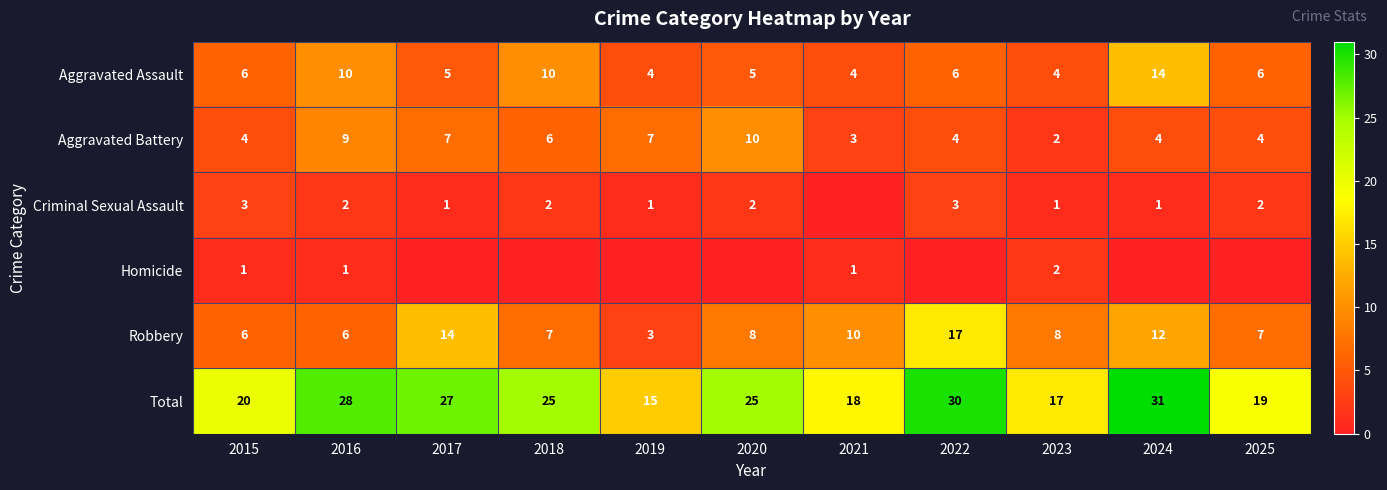

Which category has the highest value in the Aggravated Assault series?

2024